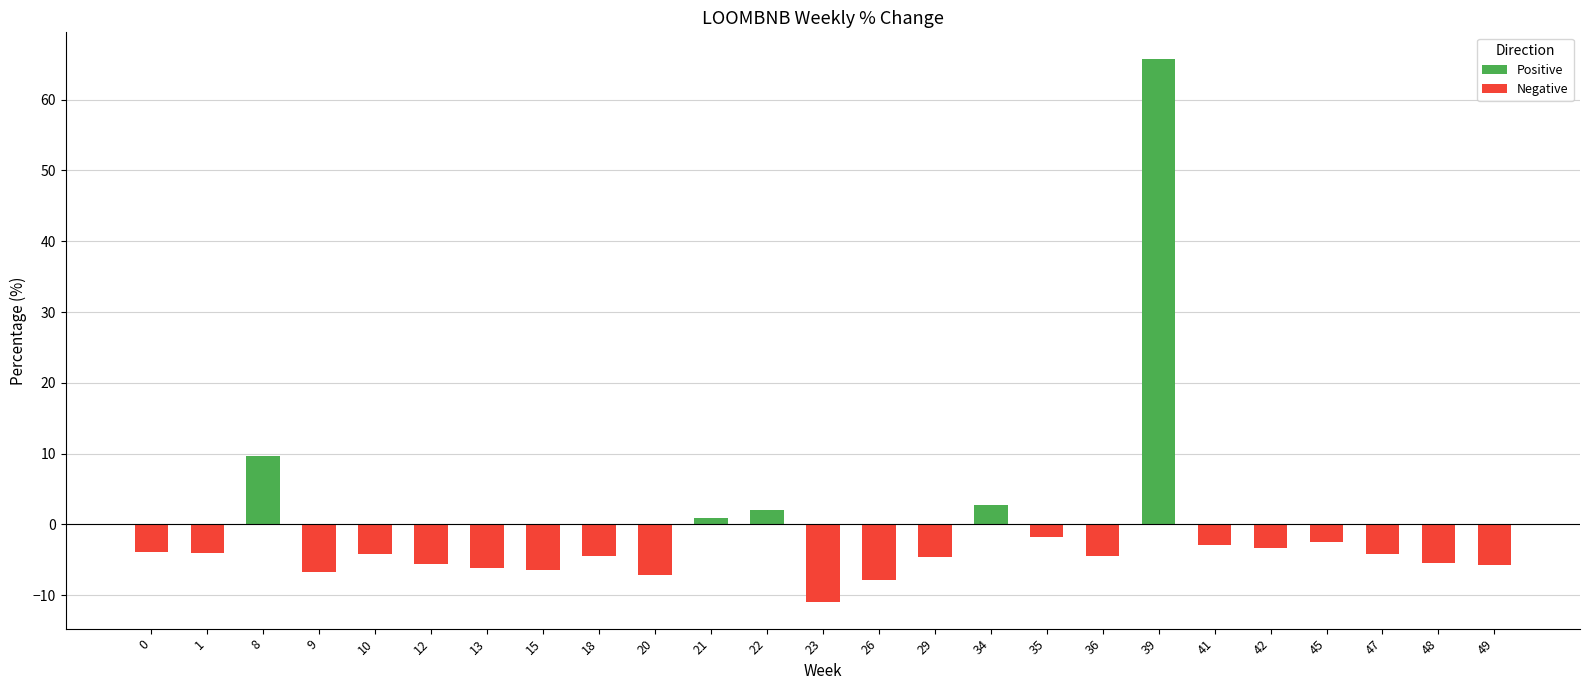

True or false: the data shows -3.1 at 26.

False